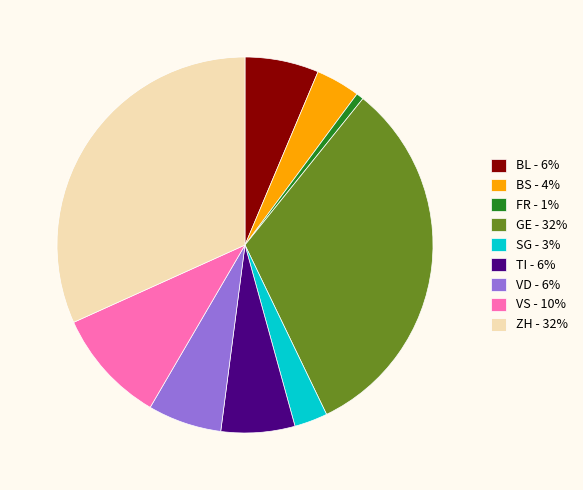

Combined, do VS - 10% and ZH - 32% account for over 50%?

No